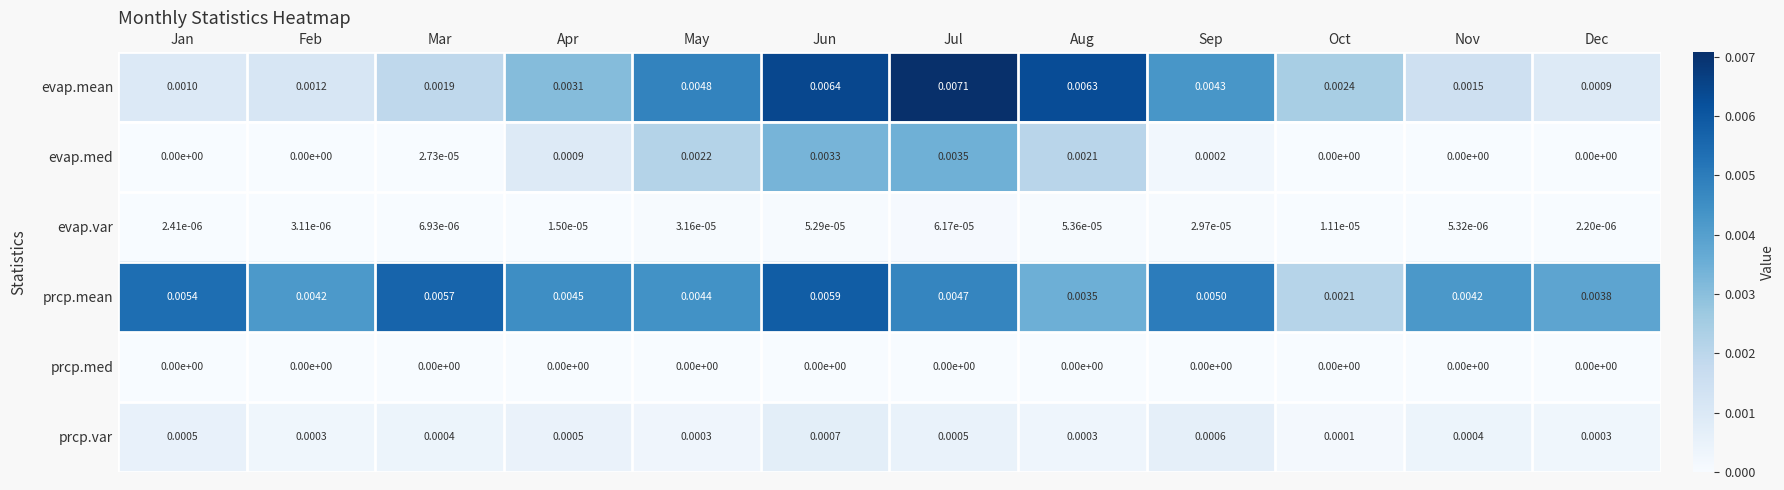

Which category has the highest value across all series?

Jul